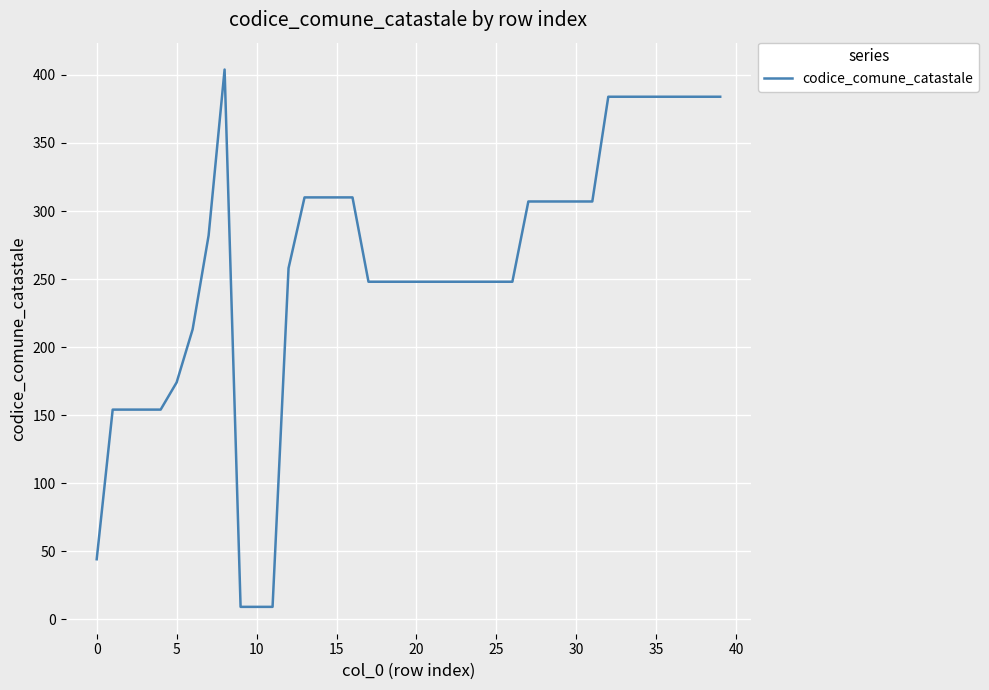

What is the minimum value shown in the chart?

9